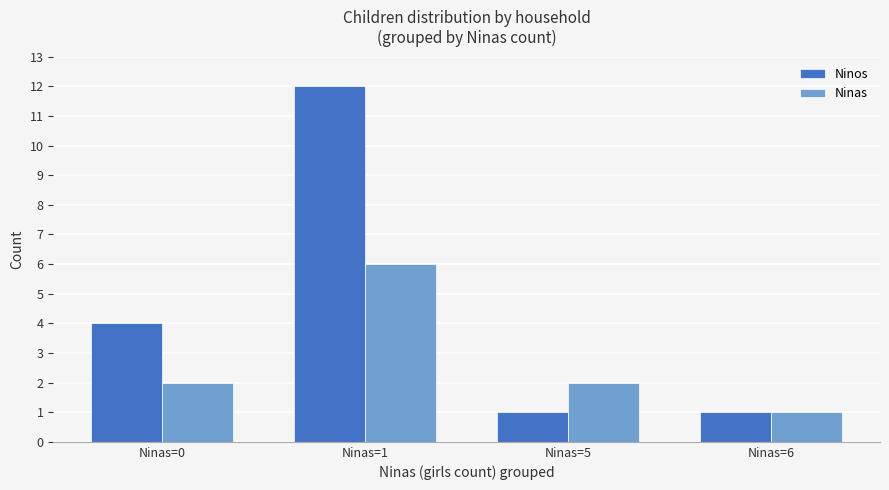

What is the sum of all Ninas values?

11